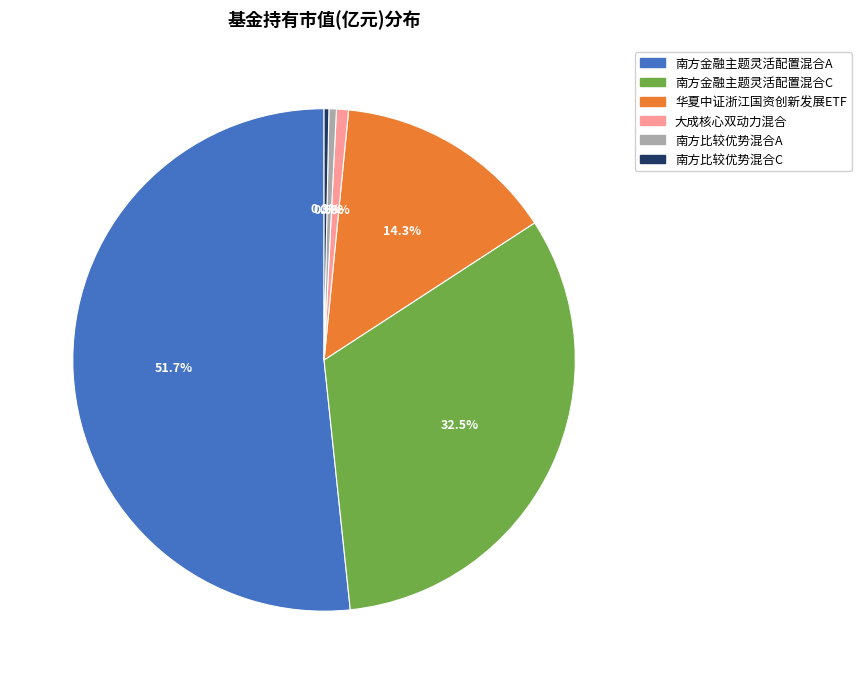

Is it true that 大成核心双动力混合 is 11% of the pie?

False